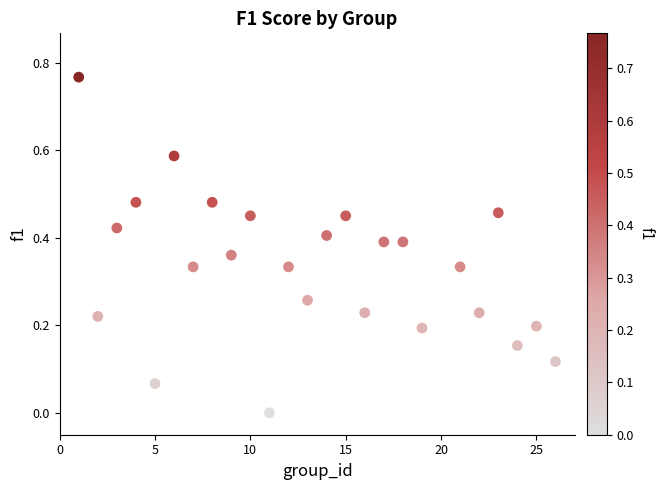

What is the range of X values (max minus min)?

25.0